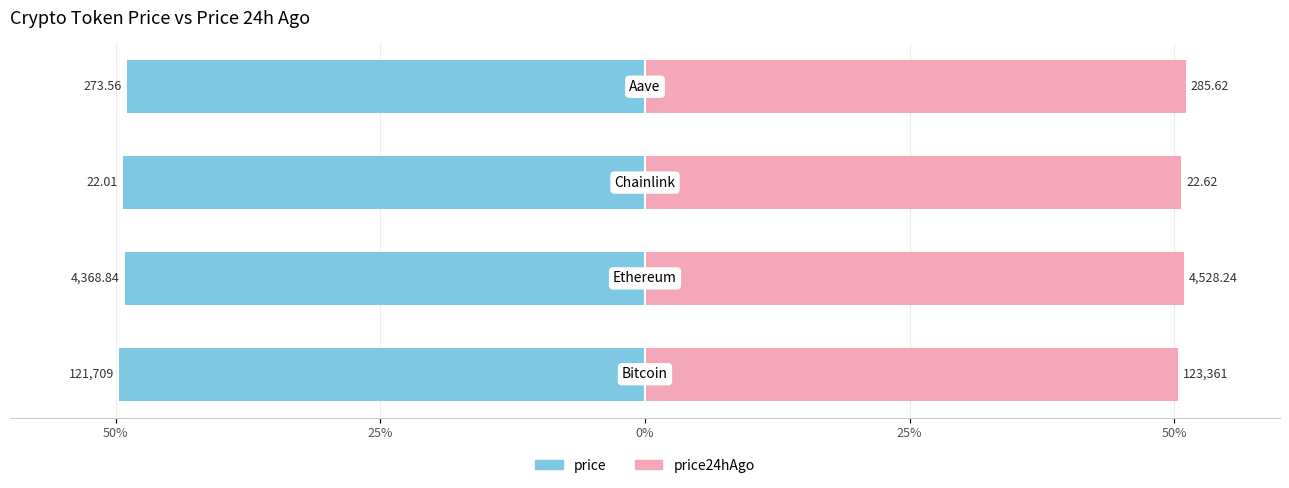

What value does the price24hAgo series have at 50%?

50.3